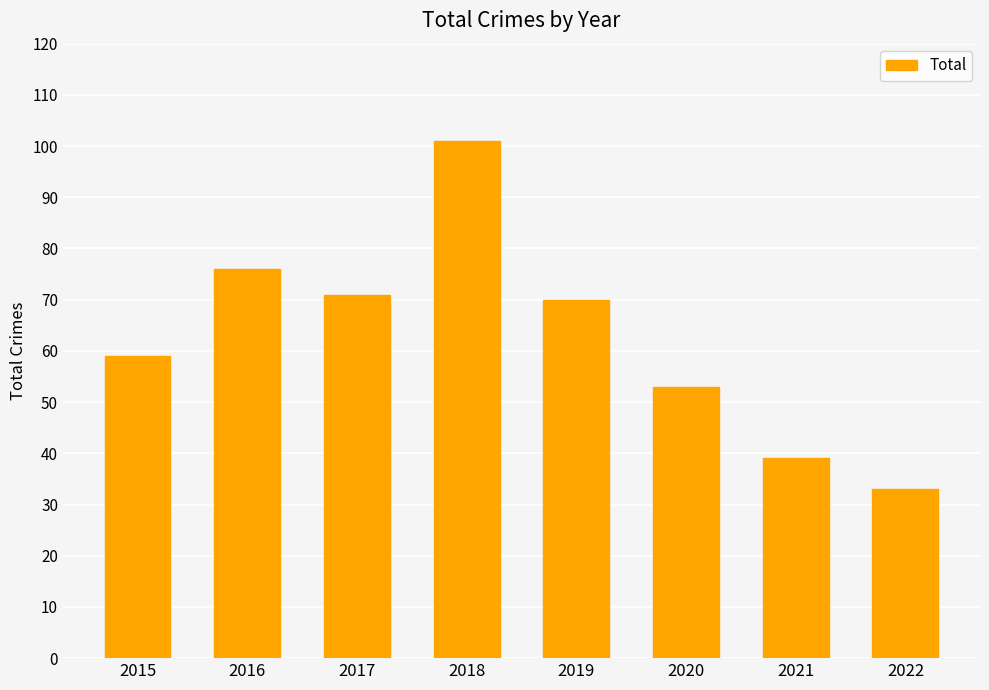

Reading left to right, extract all data points from this chart.

2015=59	2016=76	2017=71	2018=101	2019=70	2020=53	2021=39	2022=33